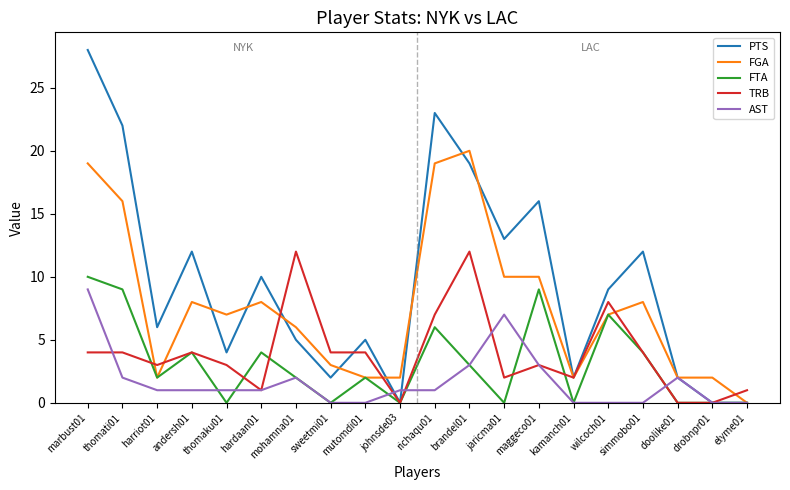

What position from the left is elyme01?

20